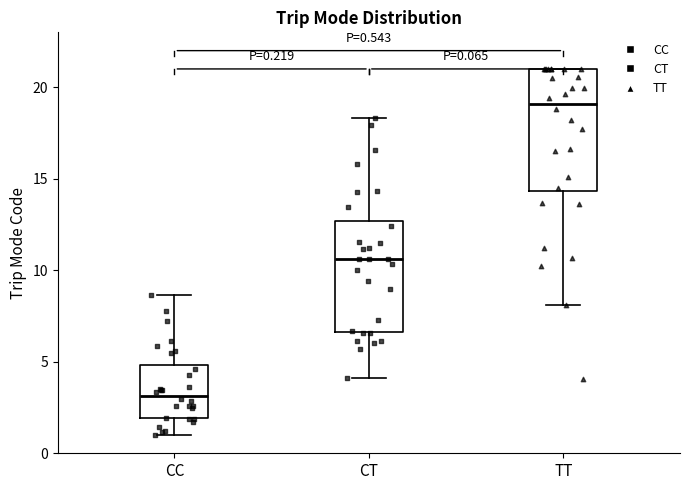

Which box is the tallest, from its lower edge to its upper edge?

TT